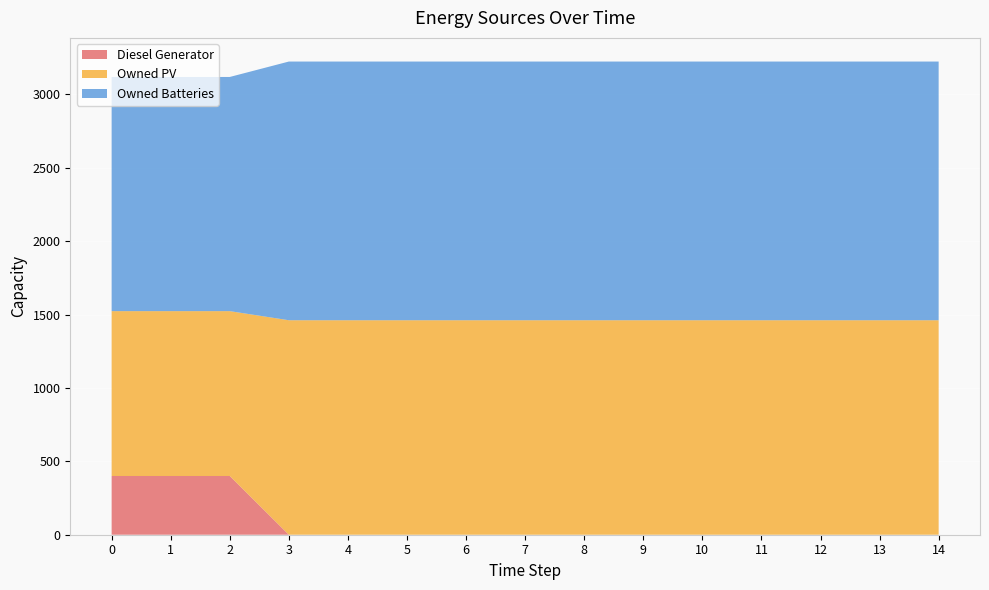

Reading right to left, what are all the values shown in this chart?

Diesel Generator: 0.0	0.0	0.0	0.0	0.0	0.0	0.0	0.0	0.0	0.0	0.0	0.0	400.0	400.0	400.0
Owned PV: 1461.0	1461.0	1461.0	1461.0	1461.0	1461.0	1461.0	1461.0	1461.0	1461.0	1461.0	1461.0	1123.0	1123.0	1123.0
Owned Batteries: 1762.0	1762.0	1762.0	1762.0	1762.0	1762.0	1762.0	1762.0	1762.0	1762.0	1762.0	1762.0	1595.0	1595.0	1595.0